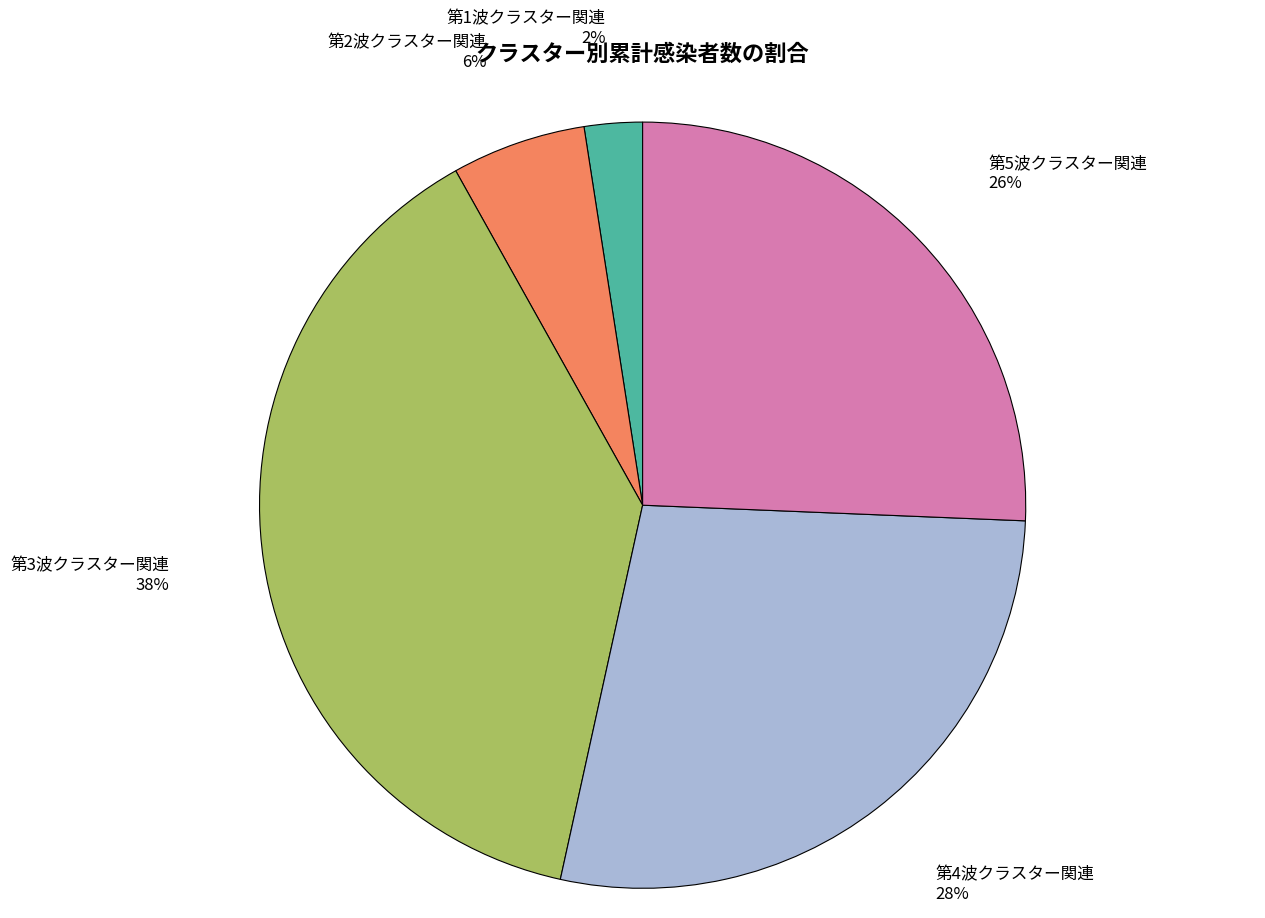

Combined, do 第4波クラスター関連 and 第1波クラスター関連 account for over 50%?

No